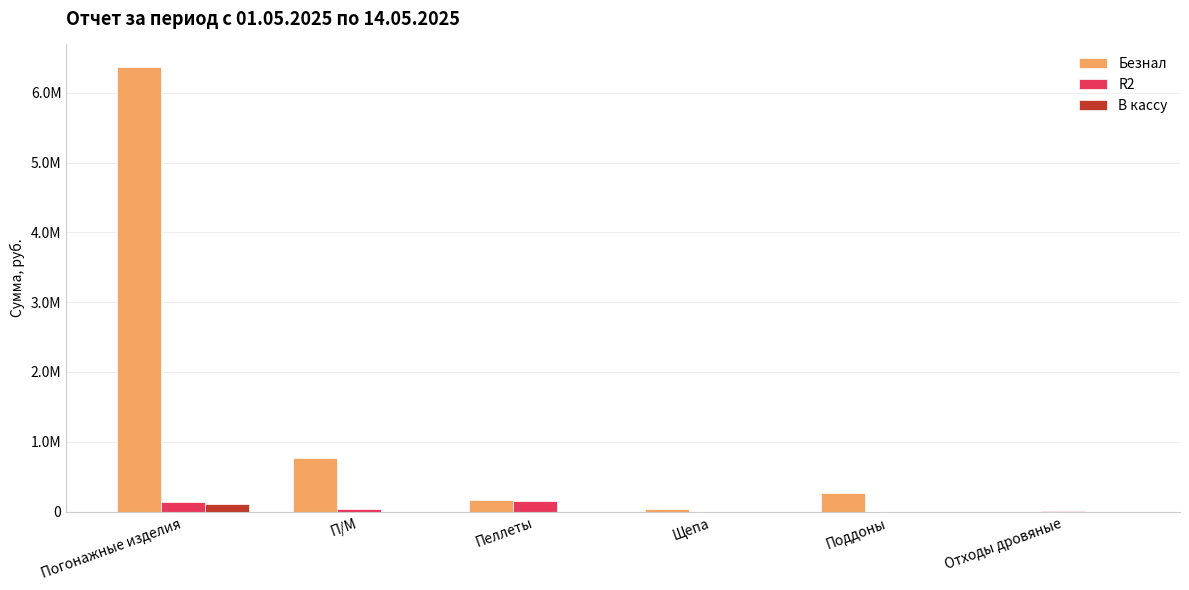

What are all the series names shown in the legend?

Безнал, R2, В кассу